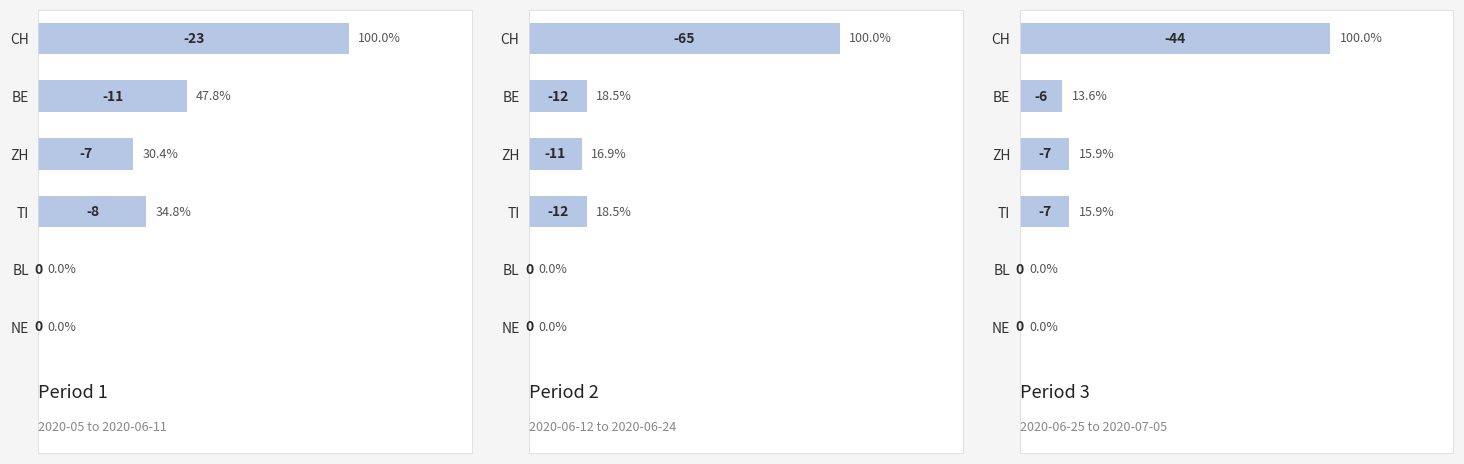

Is it true that the value at ZH is 10?

False